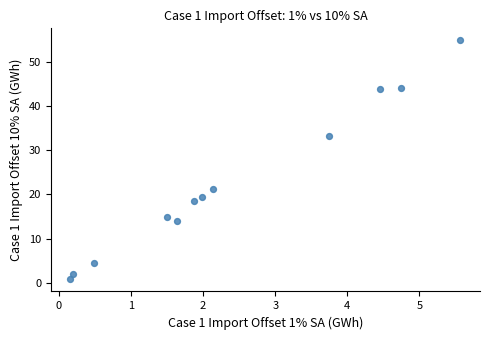

What is the average Y value?

22.6